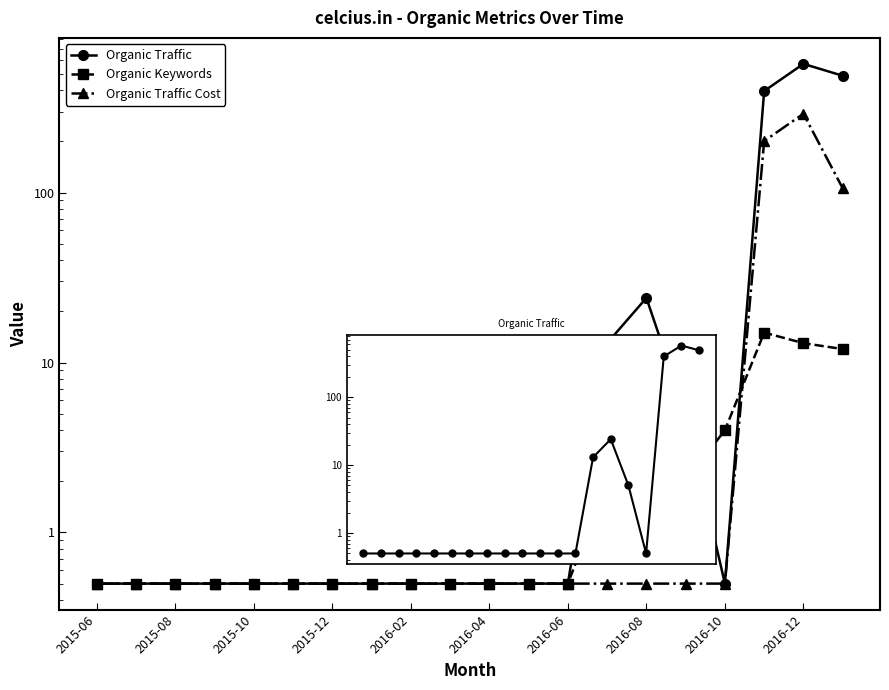

How many lines are shown in the chart?

3